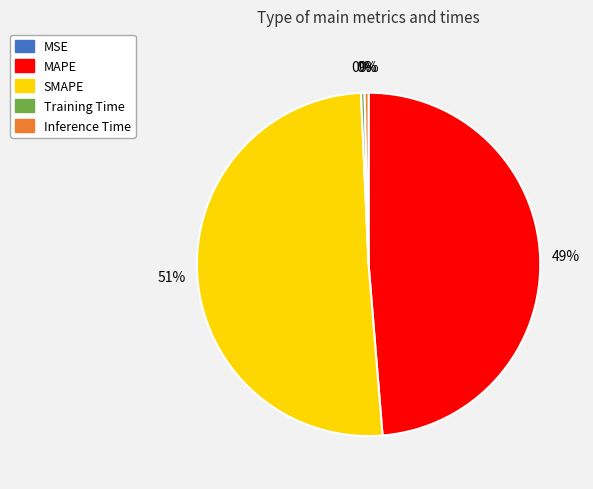

True or false: Training Time accounts for 6% of the total.

False